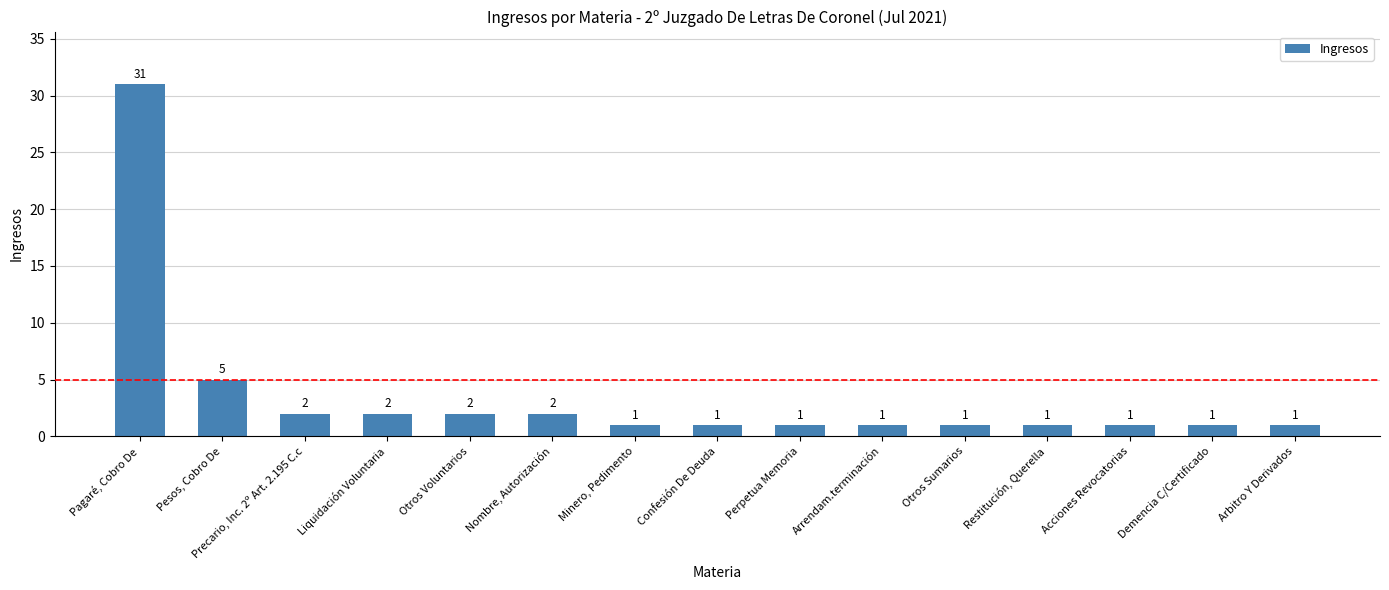

Reading left to right, extract all data points from this chart.

31	5	2	2	2	2	1	1	1	1	1	1	1	1	1